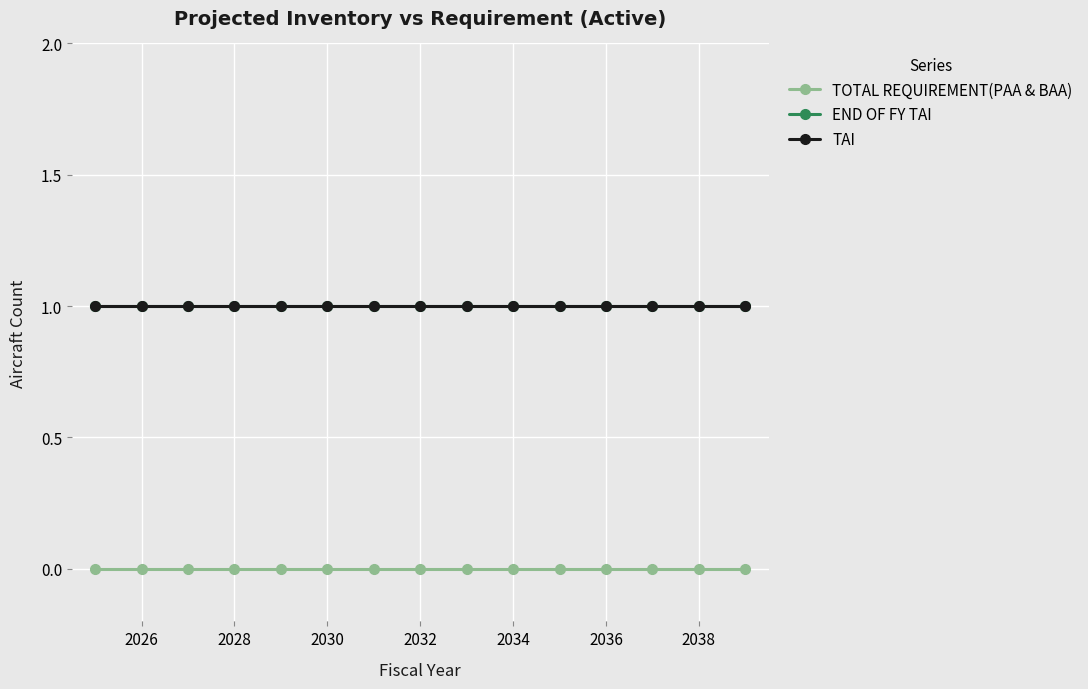

Does the chart have visible grid lines?

Yes